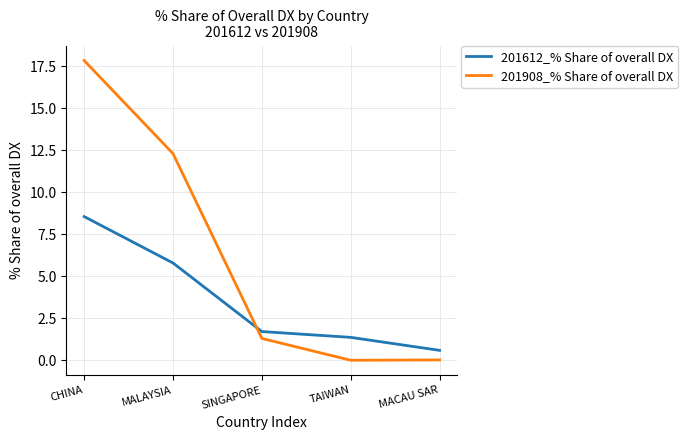

True or false: 201908_% Share of overall DX and 201612_% Share of overall DX intersect in this chart.

True